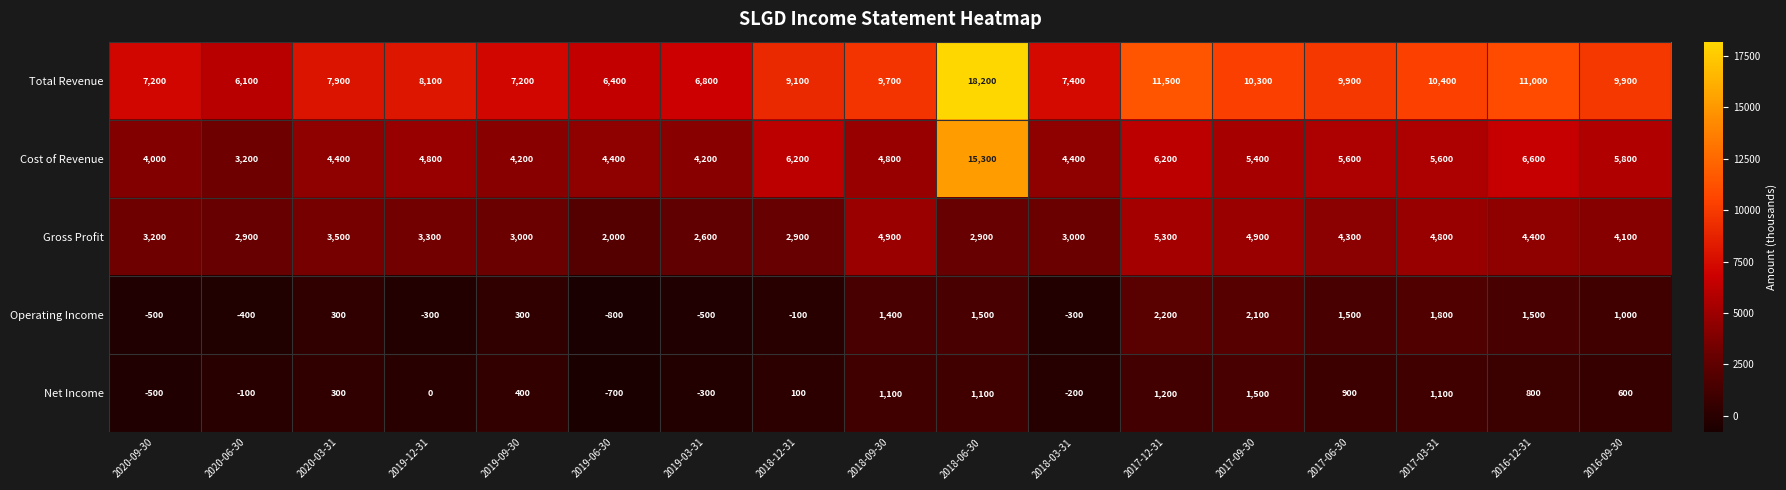

What value does the Net Income series have at 2018-06-30, to the nearest 10?

1100